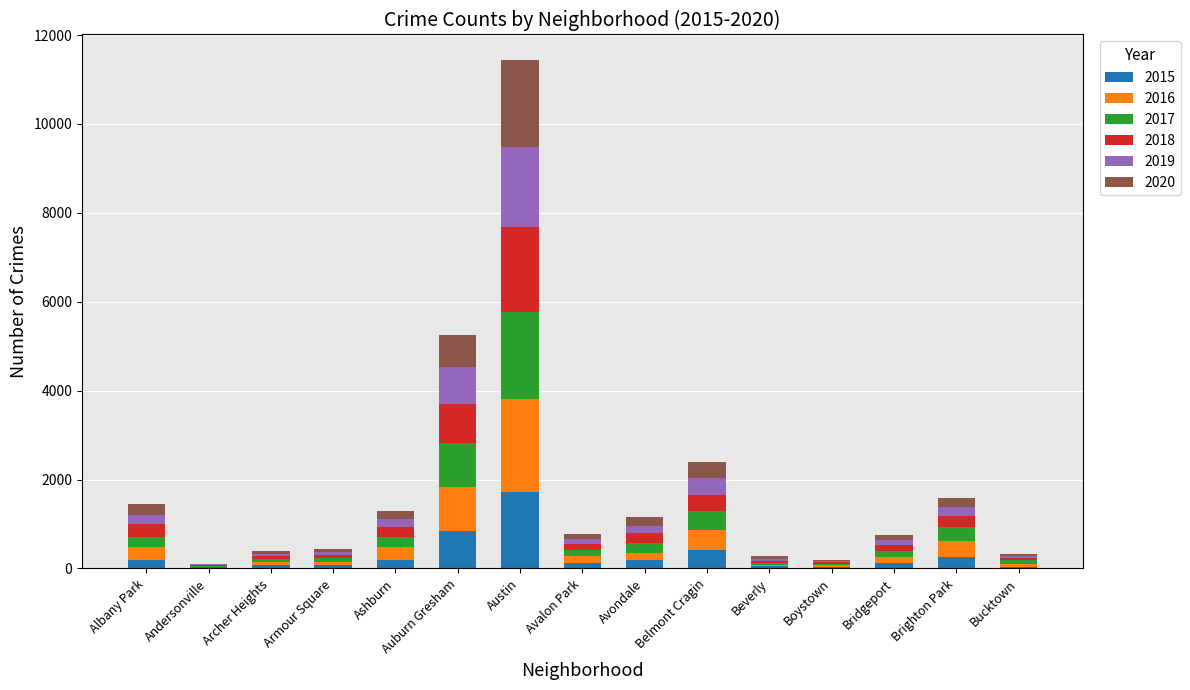

Which category has the highest value in the 2015 series?

Austin